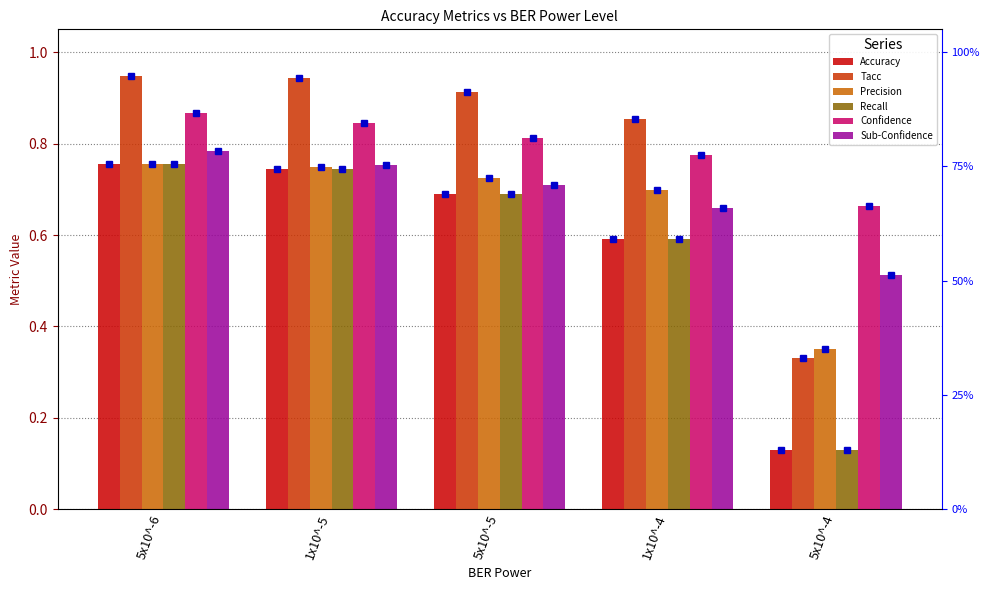

What is the total value across all series at 1x10^-4?

4.2